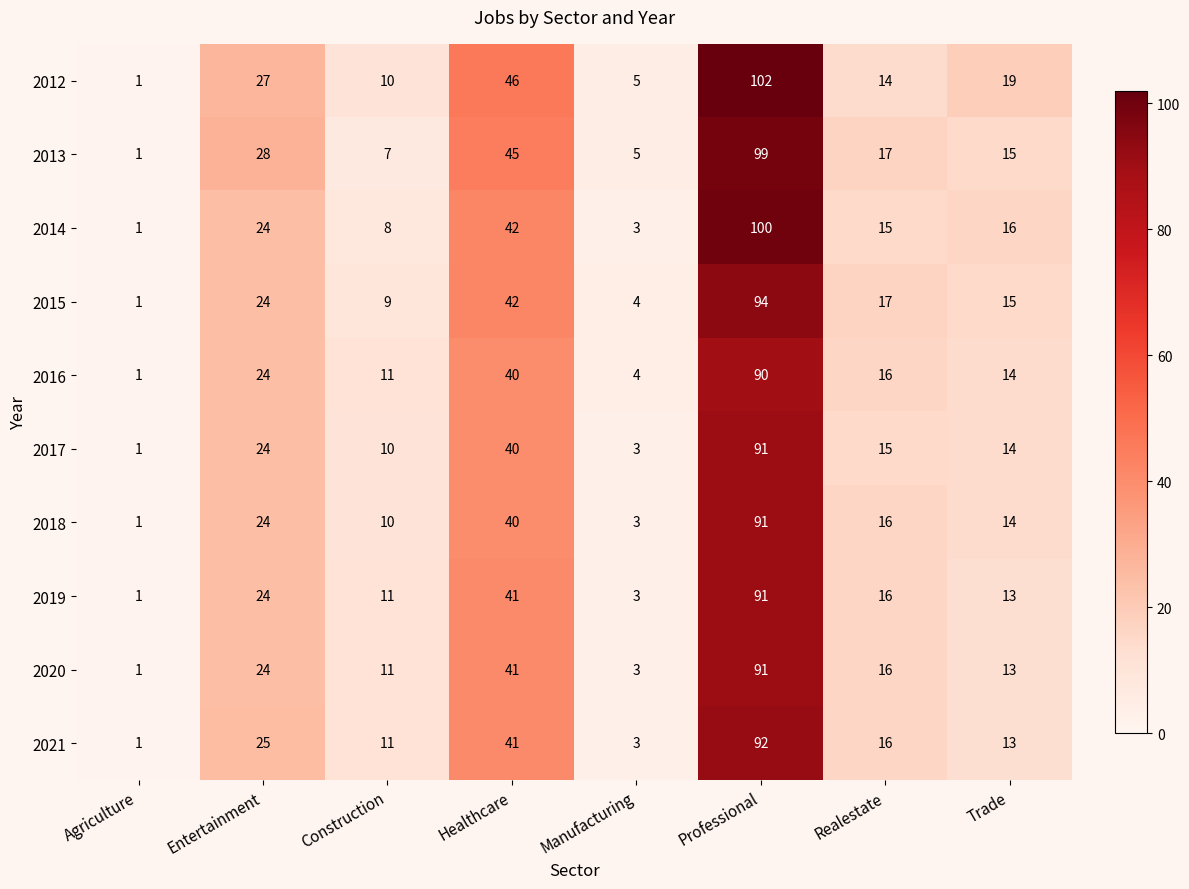

What is the difference between the maximum and minimum values in the 2019 series?

90